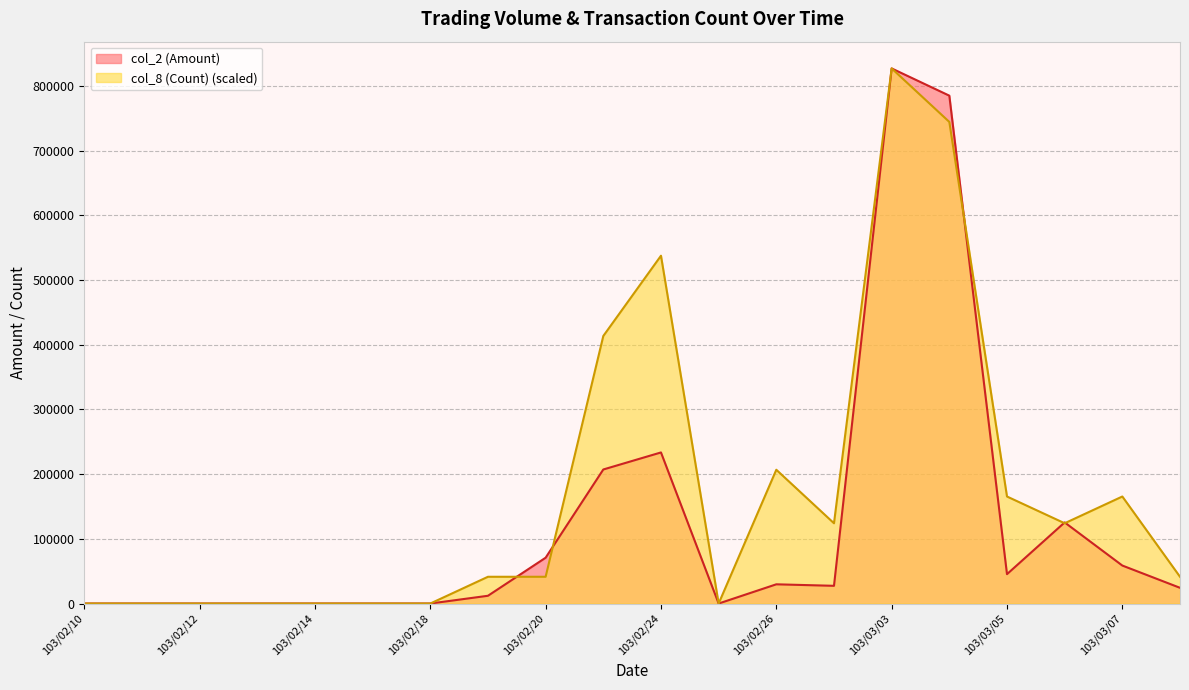

List the labels in order of col_8 (Count) value, smallest first.

103/02/10, 103/02/11, 103/02/12, 103/02/13, 103/02/14, 103/02/17, 103/02/18, 103/02/25, 103/02/19, 103/02/20, 103/03/10, 103/02/27, 103/03/06, 103/03/05, 103/03/07, 103/02/26, 103/02/21, 103/02/24, 103/03/04, 103/03/03